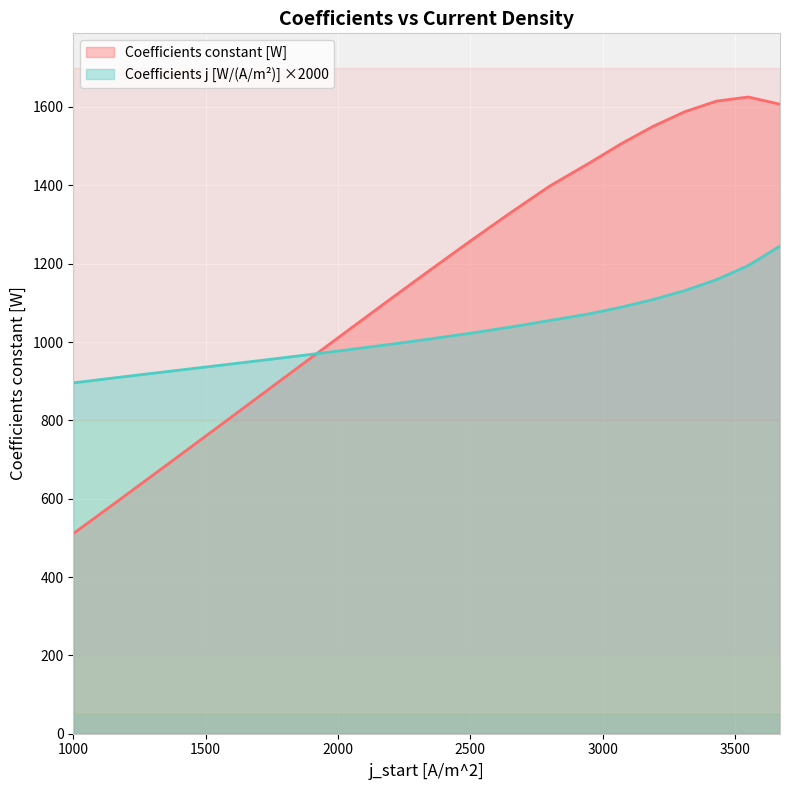

True or false: Coefficients constant [W] has more than 2 points higher than both neighbors.

False